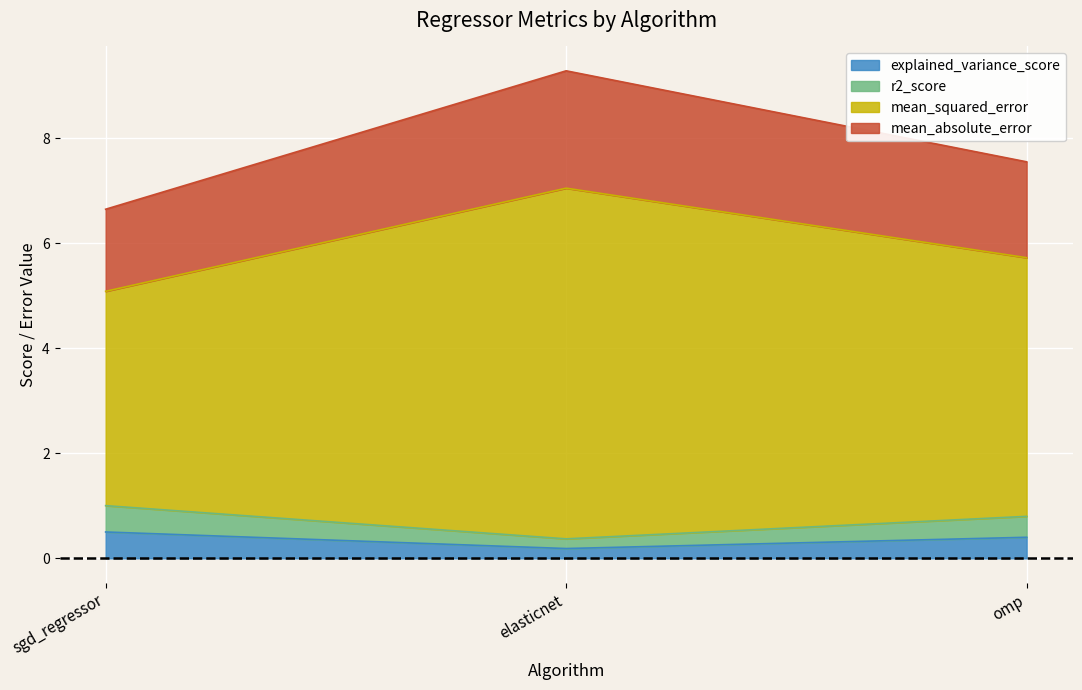

At which category is the sum across all series the highest?

elasticnet